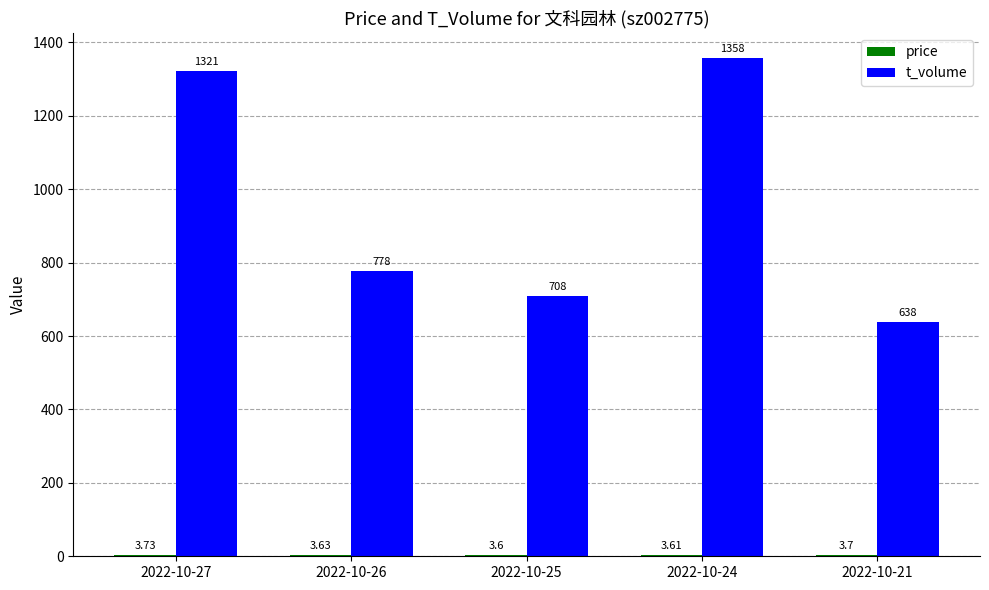

What is the sum of the t_volume values at 2022-10-25 and 2022-10-24?

2066.0